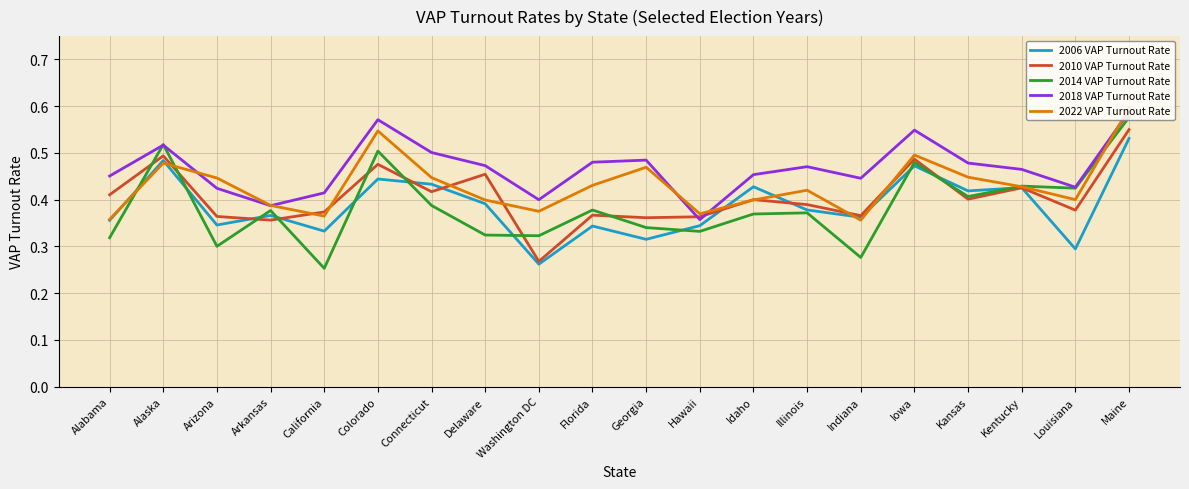

In 2010 VAP Turnout Rate, how many points are lower than both neighbors (excluding endpoints)?

7